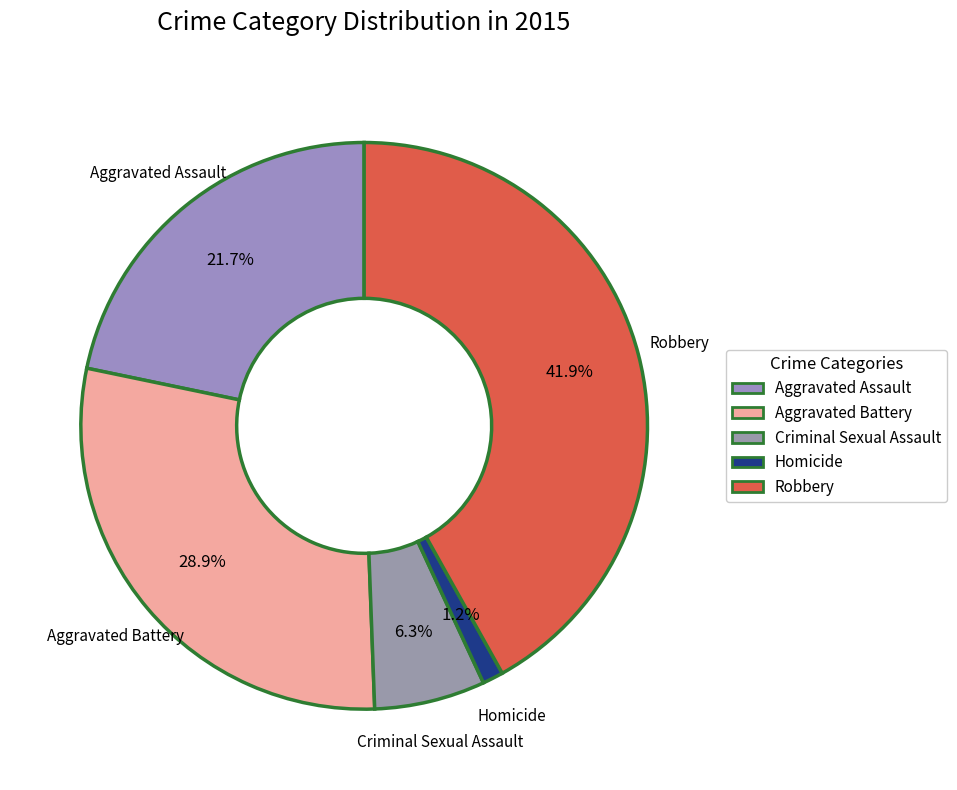

How many segments does this pie chart have?

5